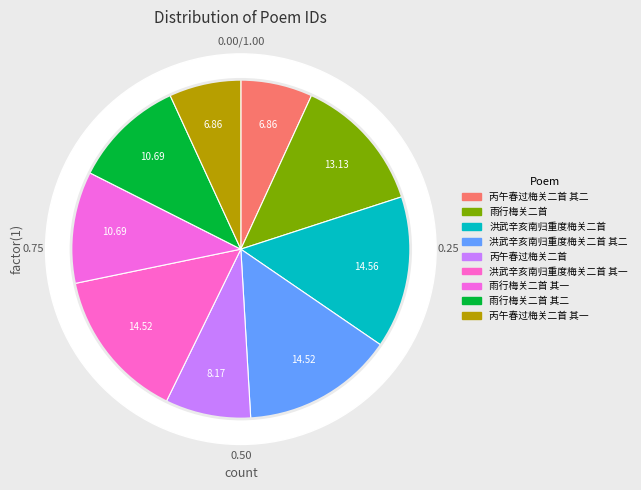

Is it true that 洪武辛亥南归重度梅关二首 is 6% of the pie?

False